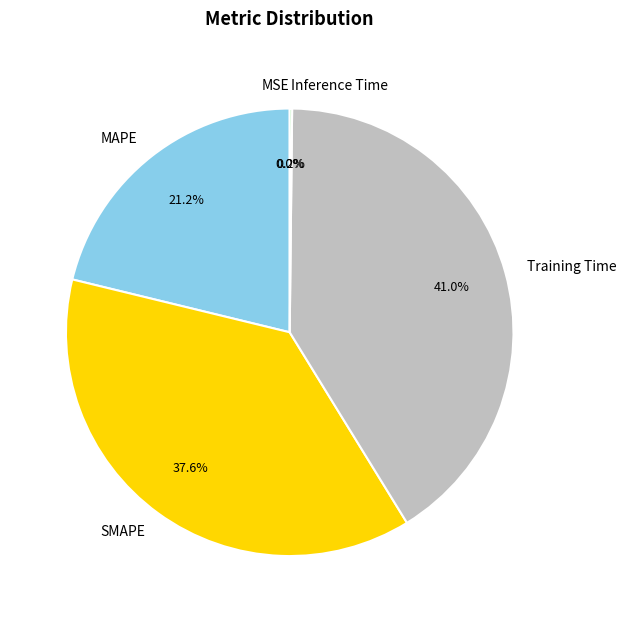

Does SMAPE represent more than half of the total?

No